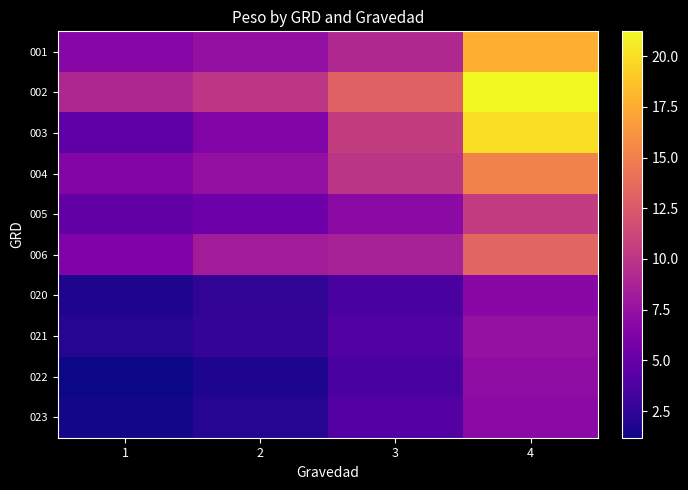

How many categories are shown in the chart?

4